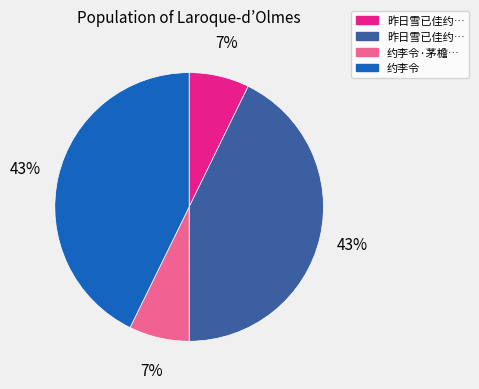

To the nearest percent, what is the difference between the largest and smallest slice percentages?

36%